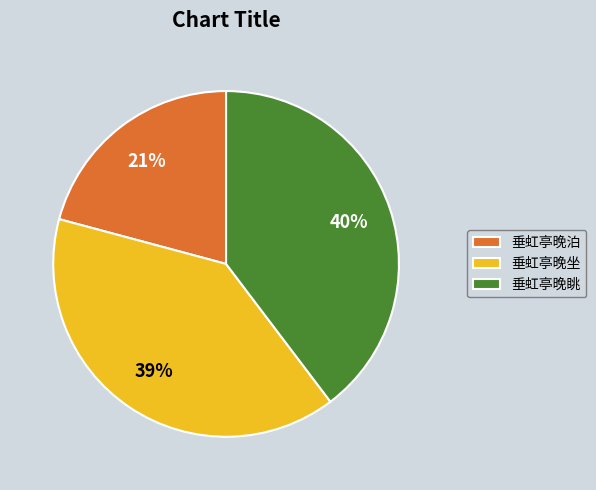

Is there a majority slice in this chart?

No